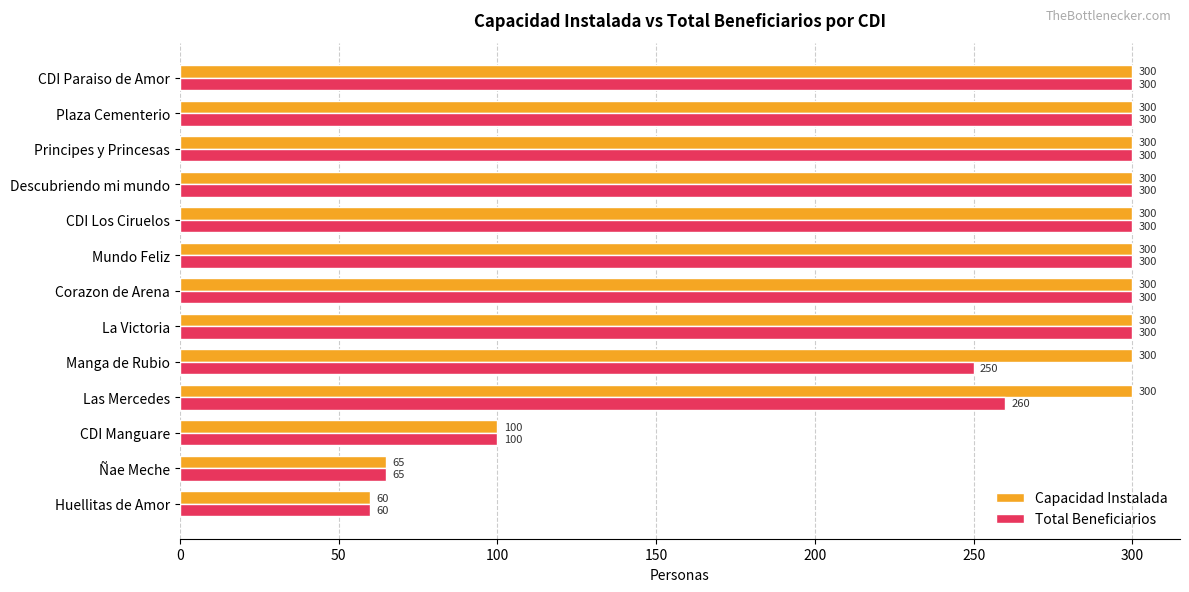

What is the maximum value shown in the chart?

300